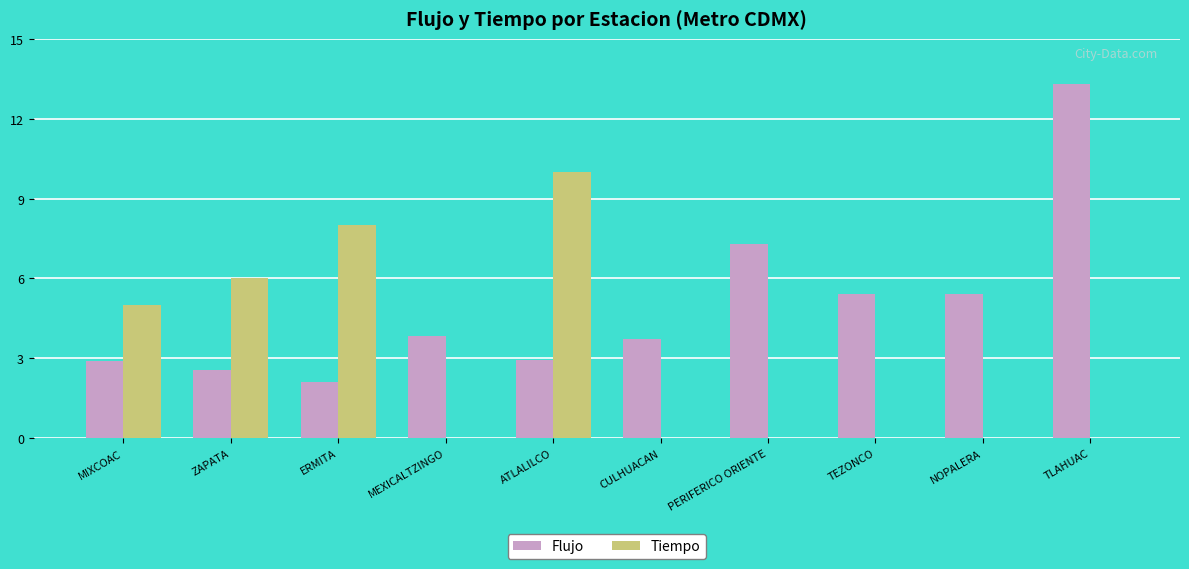

Between ERMITA and CULHUACAN, which series saw the biggest shift?

Tiempo